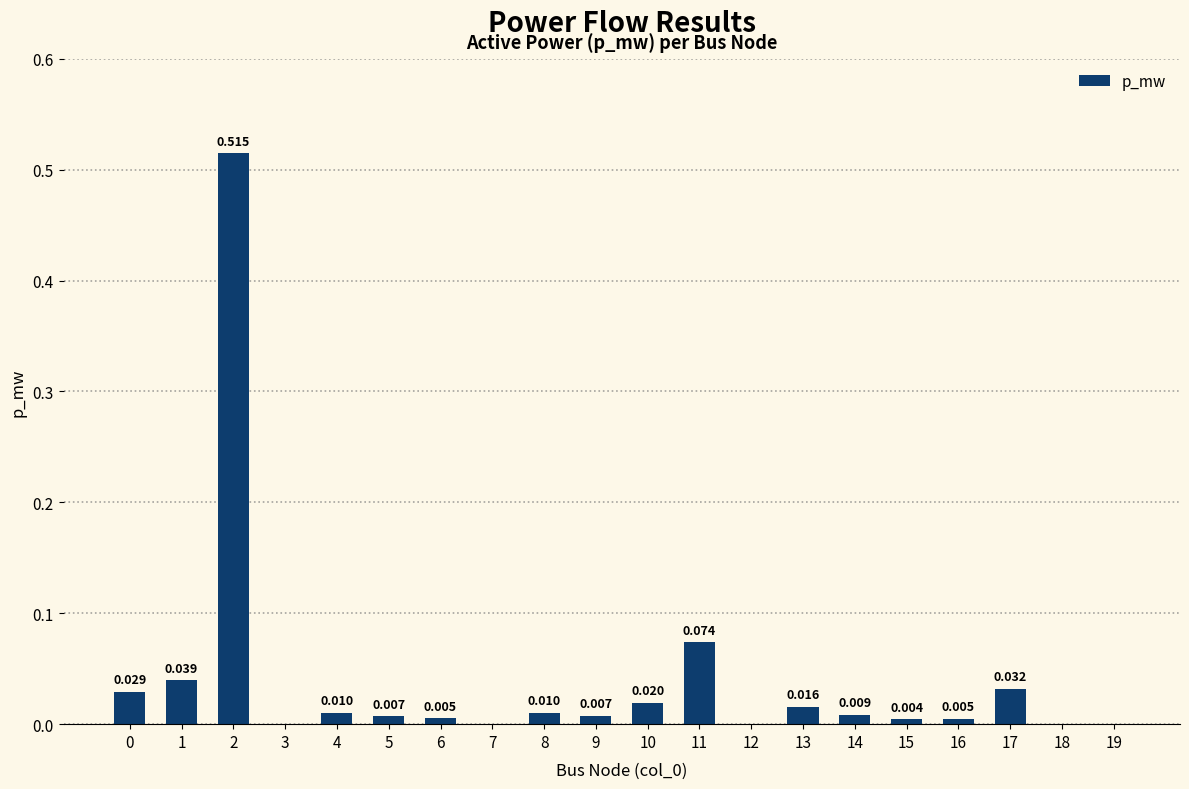

How many series are shown in this chart?

1